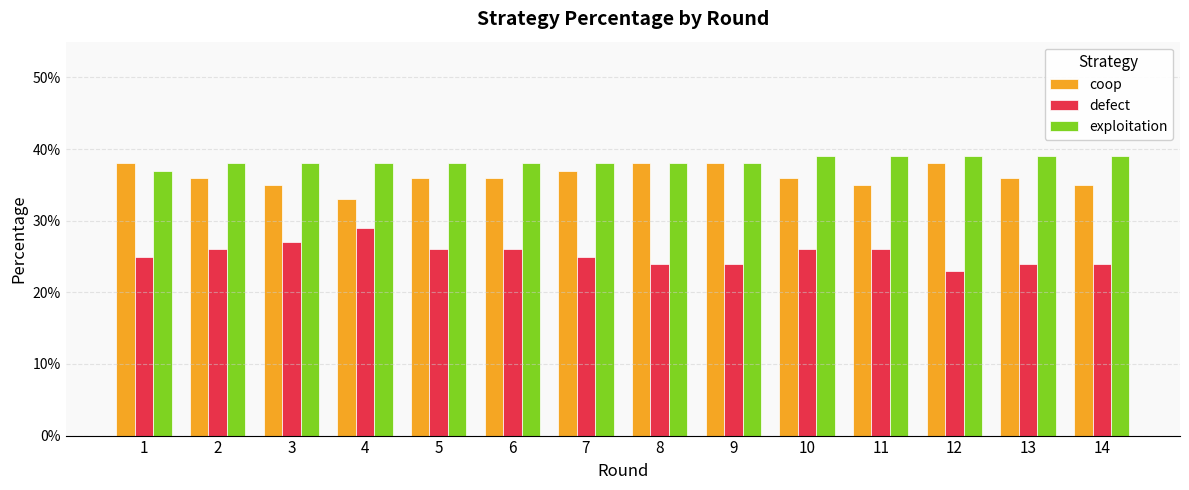

What is the average value of the defect series?

0.3